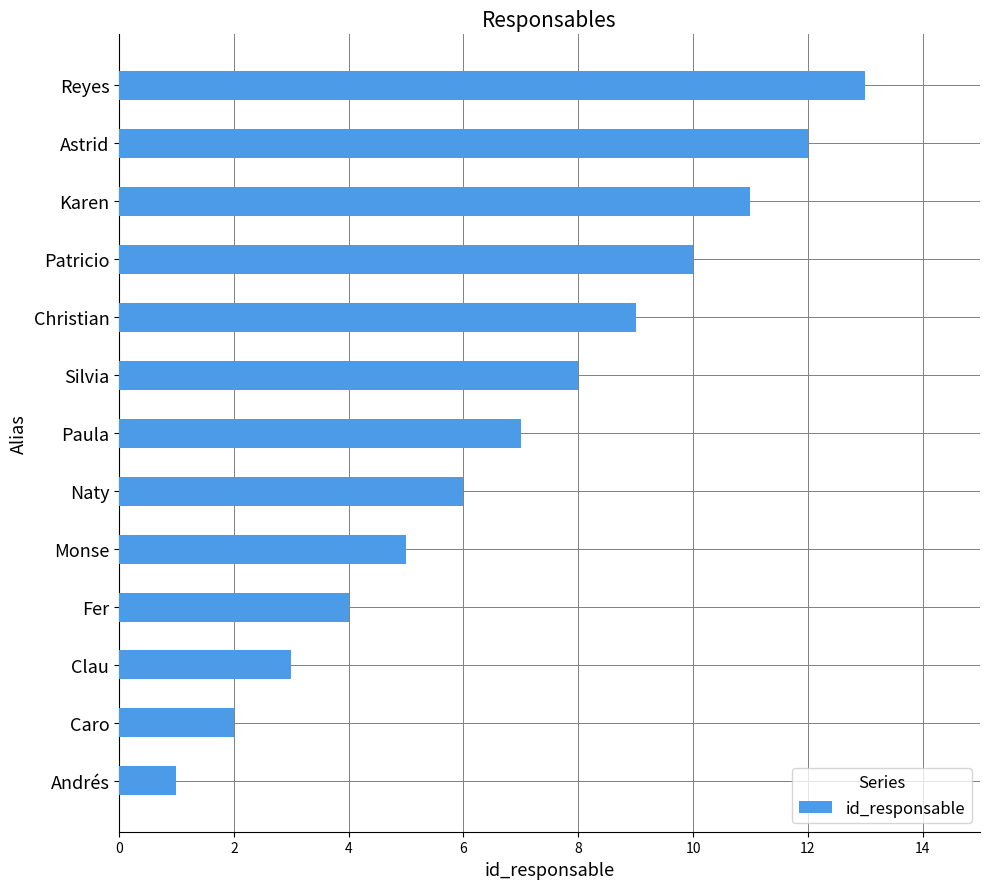

What is the ratio of the value at Reyes to the value at Monse?

2.6